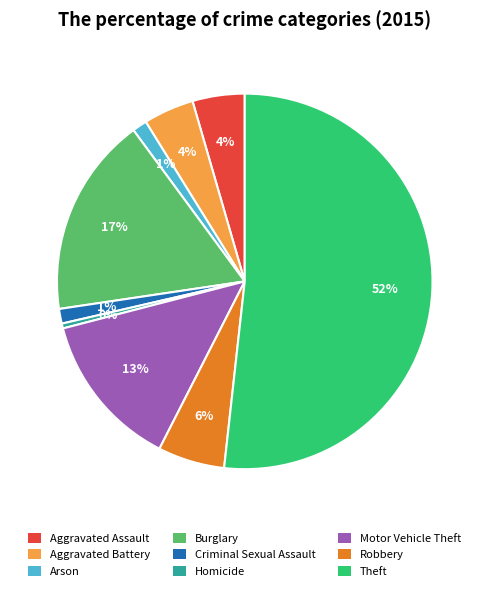

To the nearest percent, what is the combined percentage of Motor Vehicle Theft and Burglary?

31%